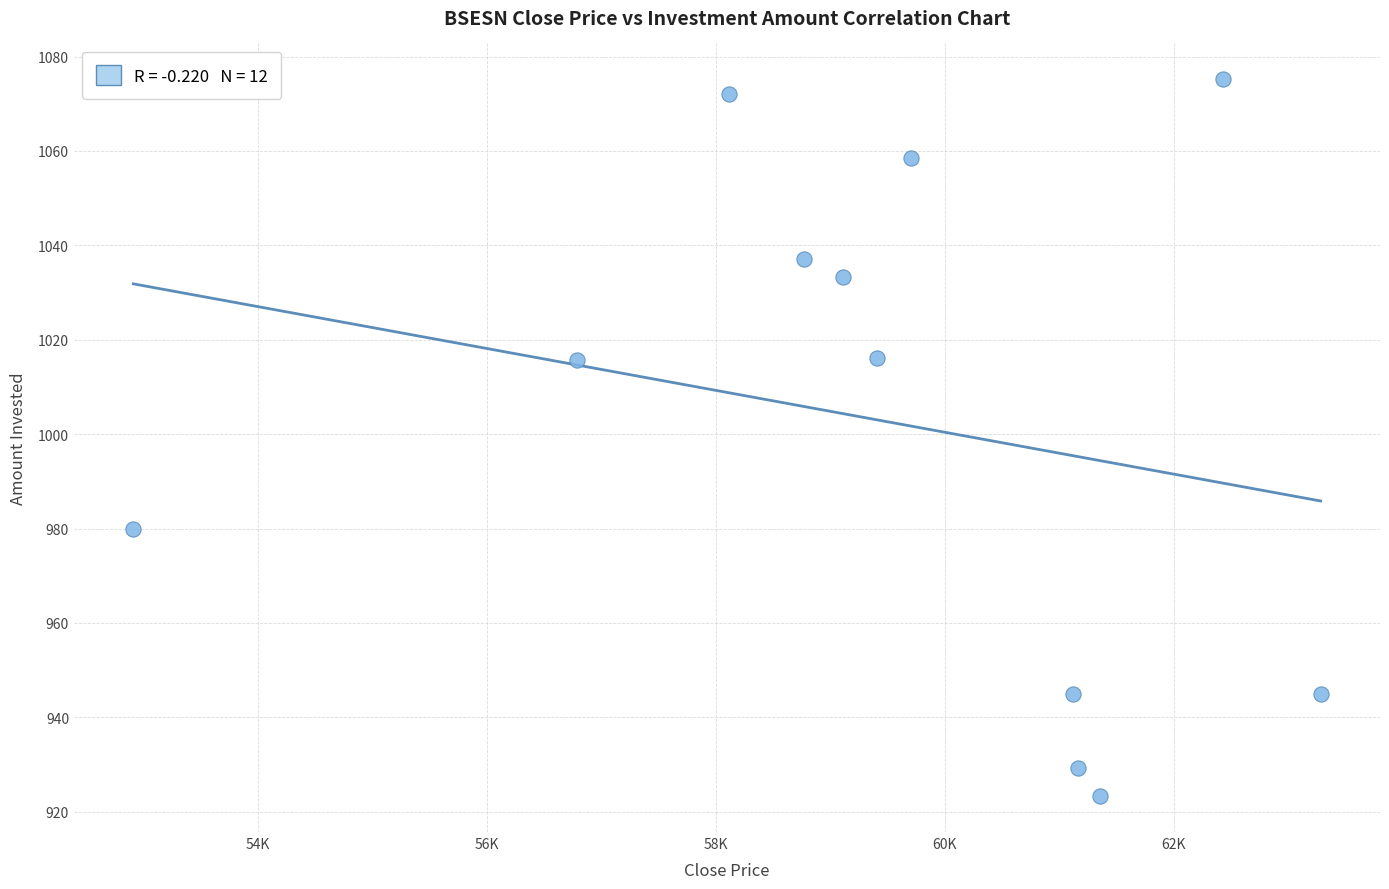

What is the range of Y values (max minus min)?

151.9